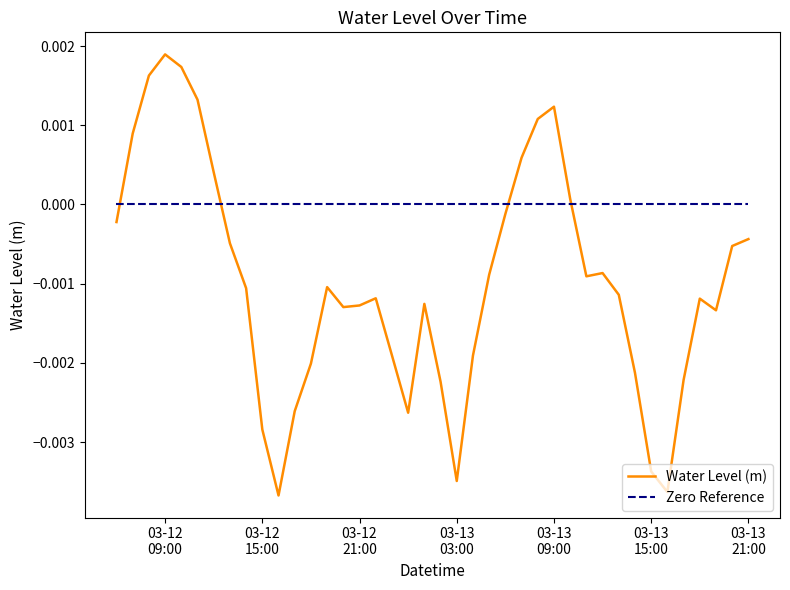

Which series has the widest spread of values?

Water Level (m)